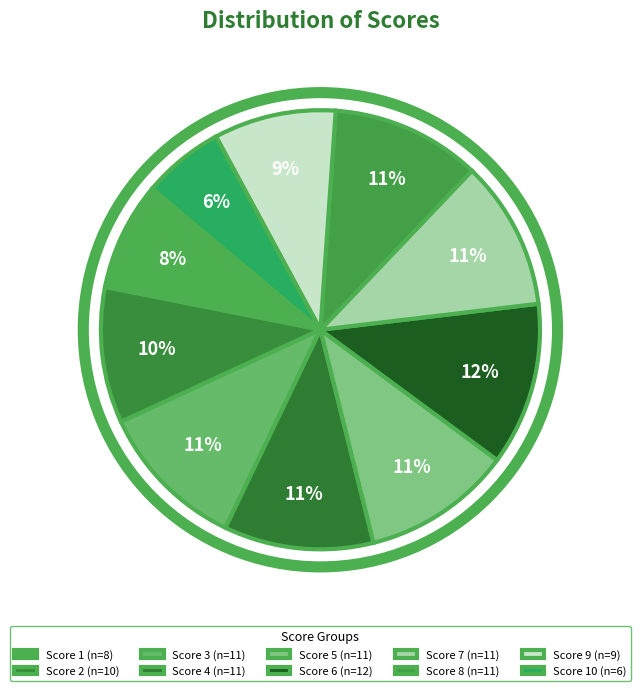

Count the number of slices in the pie.

10